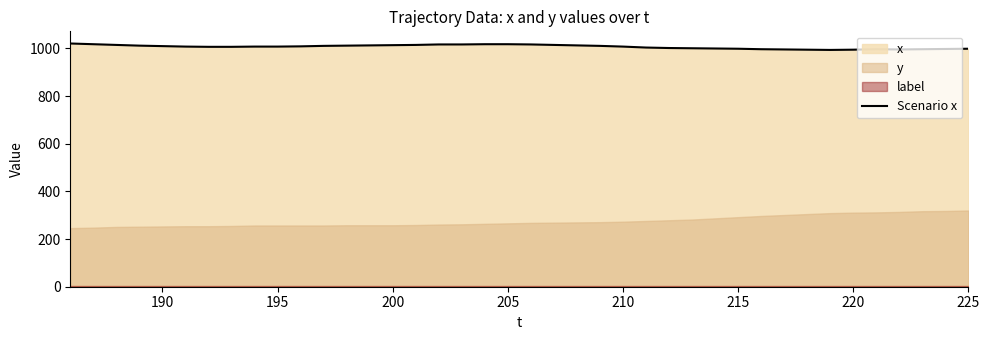

What is the maximum value for Scenario x?

1021